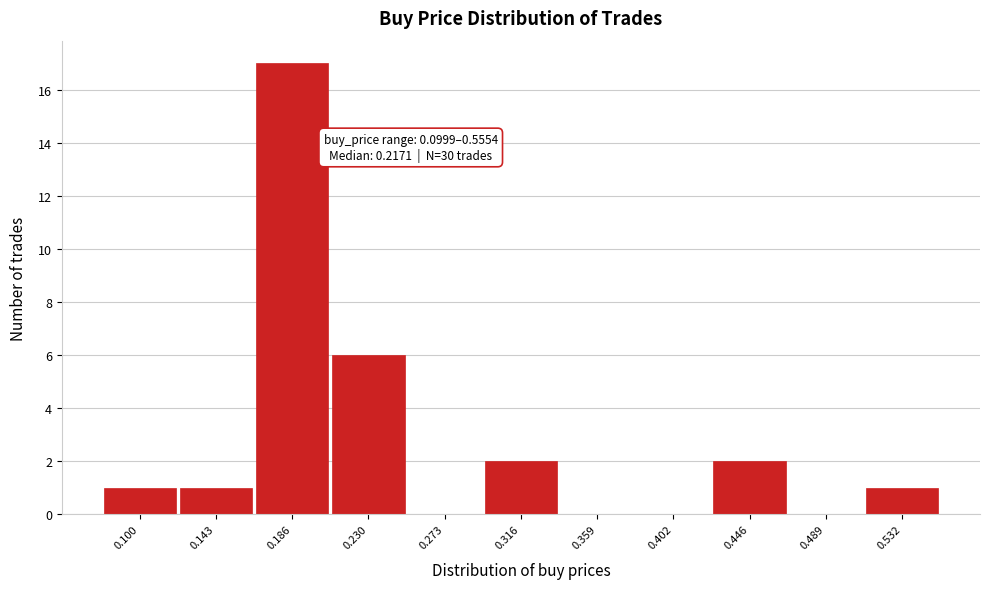

Reading right to left, transcribe all the data shown in this chart.

0.532=1	0.489=0	0.446=2	0.402=0	0.359=0	0.316=2	0.273=0	0.230=6	0.186=17	0.143=1	0.100=1